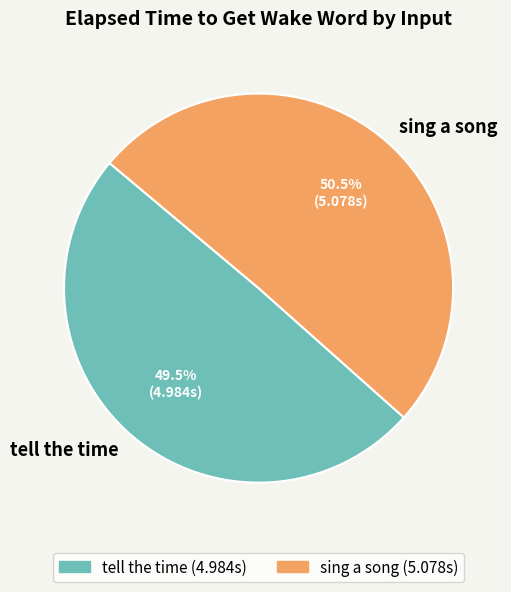

To the nearest percent, what is the difference between the largest and smallest slice percentages?

1%